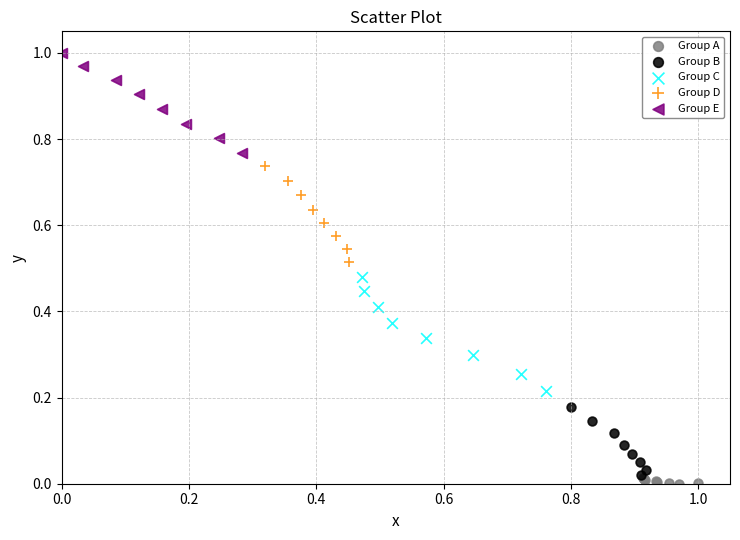

Which series contains the highest Y value?

Group E